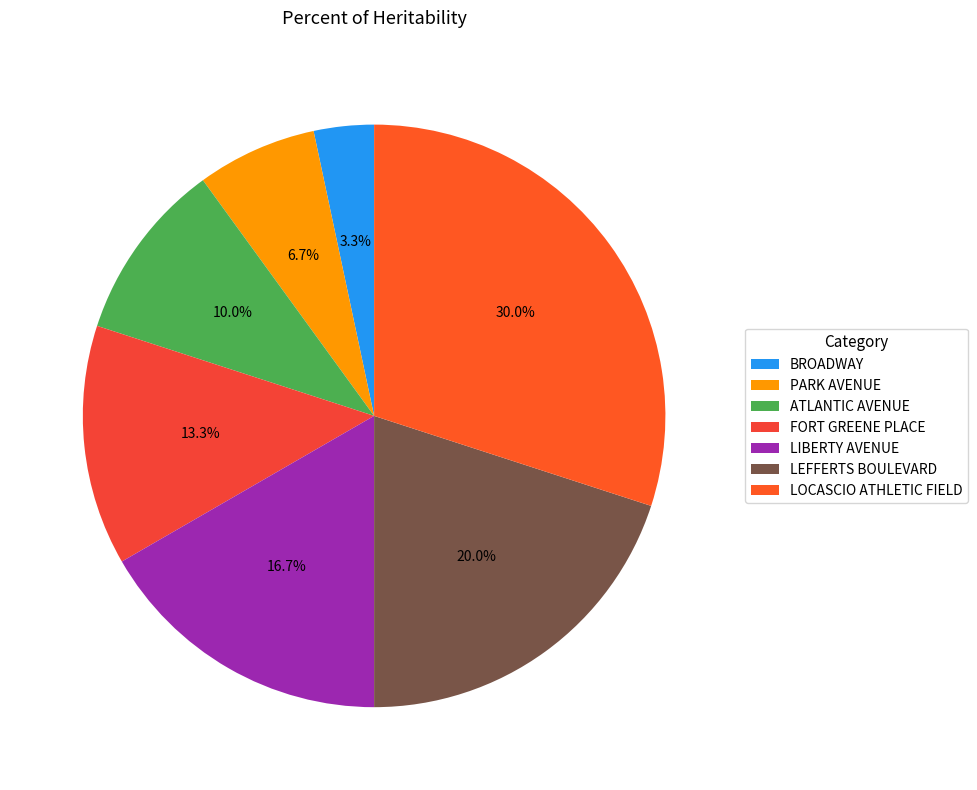

Is it true that LOCASCIO ATHLETIC FIELD is 43% of the pie?

False